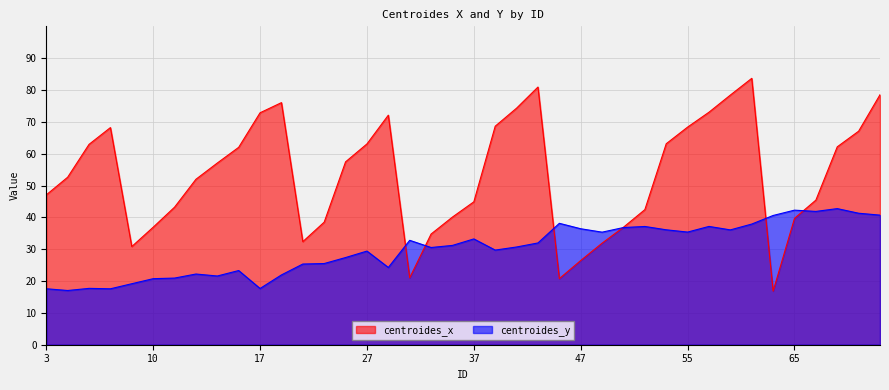

Reading right to left, extract all data points from this chart.

centroides_y: 40.7	41.3	42.8	41.9	42.3	40.6	37.9	36.1	37.2	35.4	36.1	37.1	36.8	35.4	36.4	38.1	32.0	30.7	29.7	33.2	31.2	30.5	32.8	24.3	29.4	27.4	25.5	25.3	21.9	17.7	23.3	21.6	22.2	20.9	20.7	19.2	17.6	17.7	17.0	17.6
centroides_x: 78.5	67.1	62.2	45.4	39.7	16.8	83.7	78.4	73.0	68.4	63.1	42.4	36.9	31.9	26.5	20.8	80.9	74.3	68.6	44.9	40.1	34.8	21.0	72.1	63.1	57.4	38.5	32.4	76.0	72.9	62.0	57.1	52.0	43.2	36.9	30.8	68.2	62.9	52.6	47.1